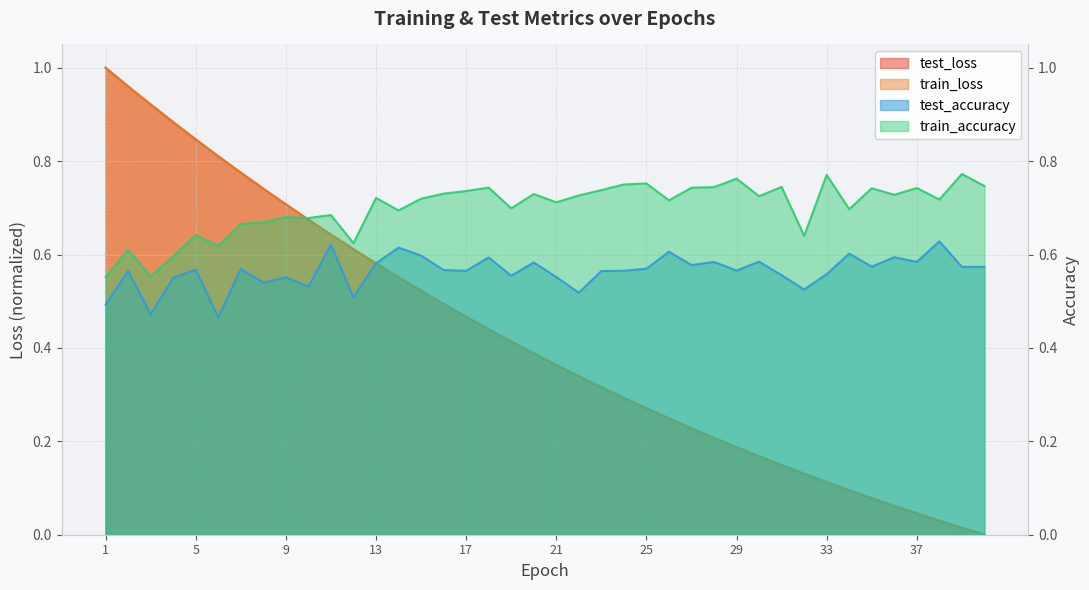

At which category does the chart reach its minimum across all series?

40